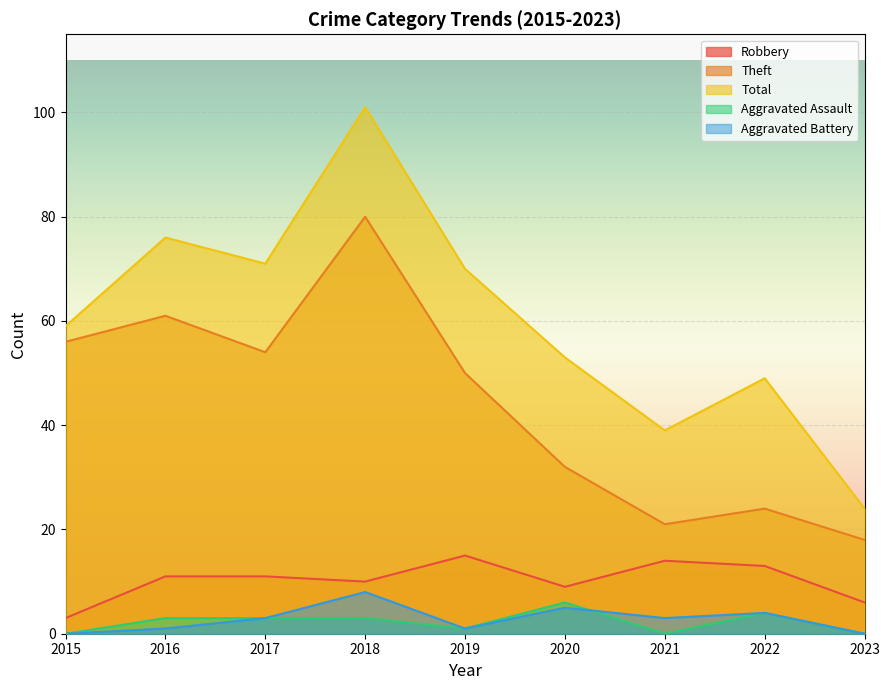

At which label does Theft reach its minimum?

2023